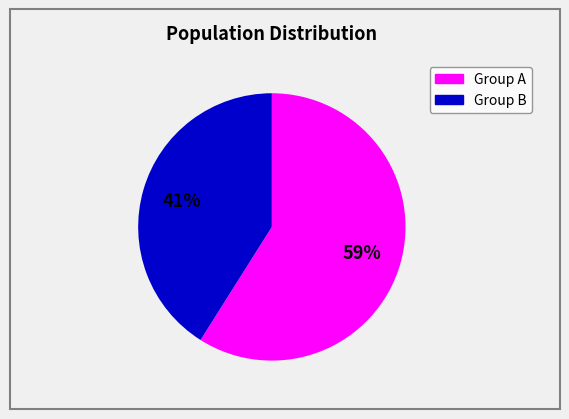

To the nearest percent, what is the difference between the largest and smallest slice percentages?

18%